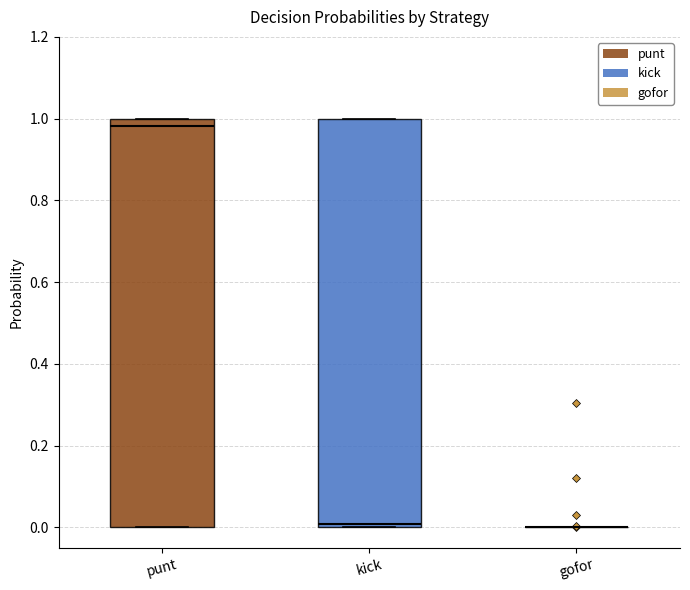

Reading left to right, read every box against the y-axis: the position of its median line, the range the box covers, and the ends of its whiskers. The values are not printed on the chart, so give them approximately, as read against the axis.

punt: median 0.98, box 0.00 to 1.00, whiskers 0.00 to 1.00
kick: median 0.00 (just above the box's lower edge), box 0.00 to 1.00, whiskers 0.00 to 1.00
gofor: box collapsed to a line at 0.00, whiskers 0.00 to 0.00